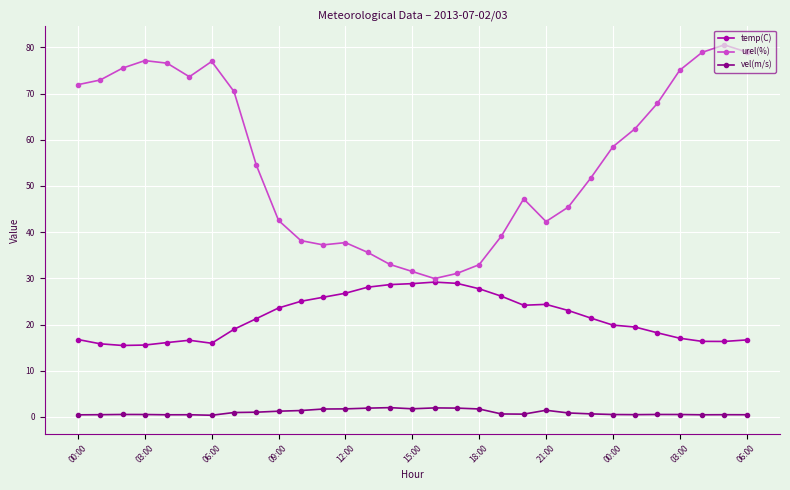

Which series has the widest spread of values?

urel(%)